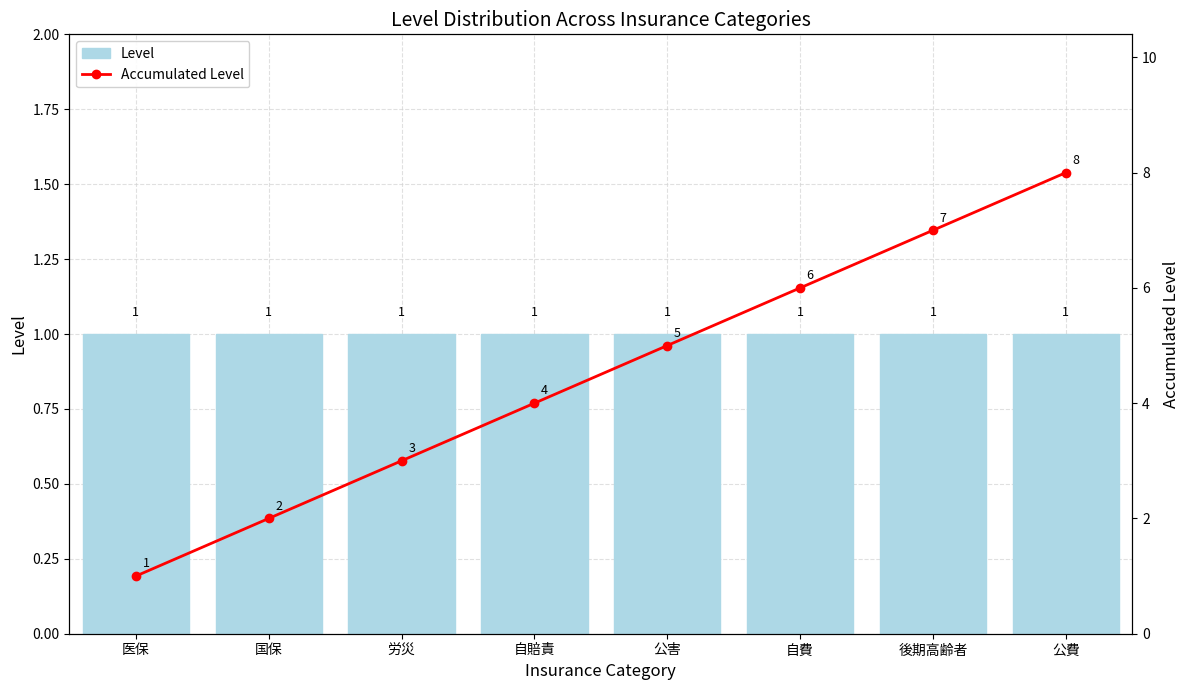

Which series has the largest total across all categories?

Accumulated Level